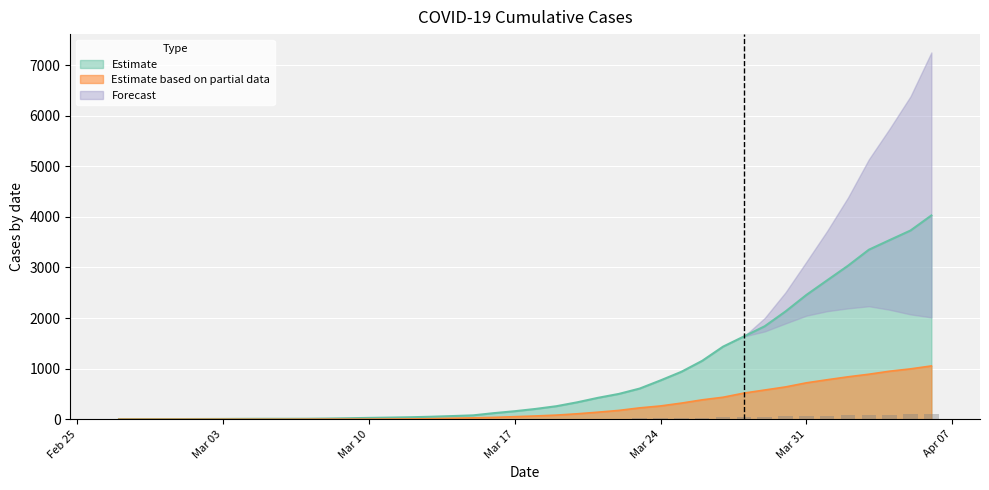

Rank the series at 2020-02-29 from highest to lowest value.

Estimate, Estimate based on partial data